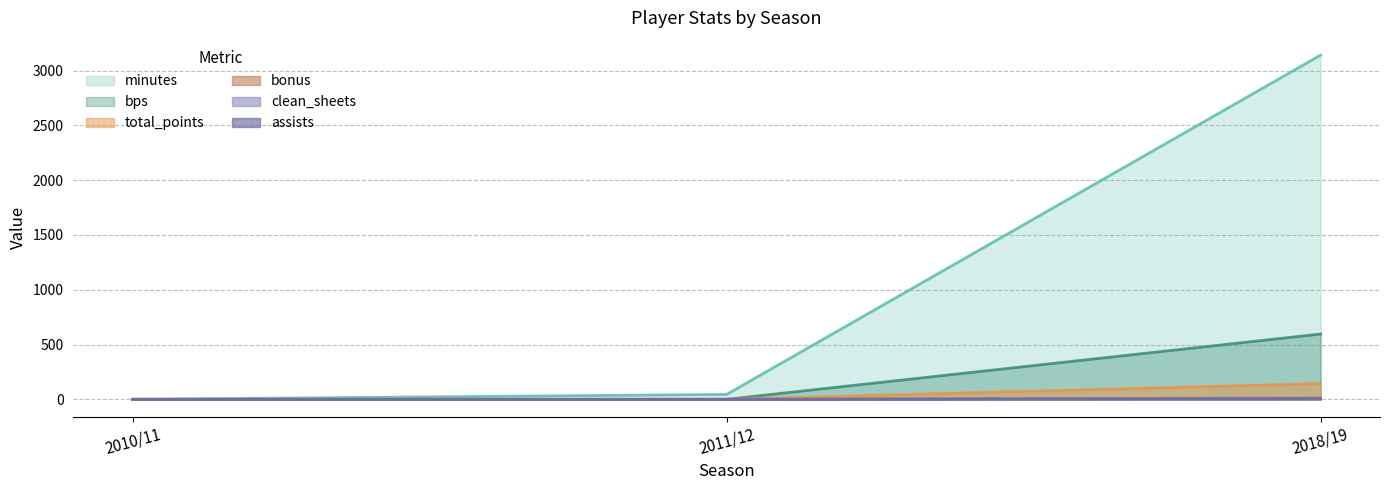

How many lines are shown in the chart?

6